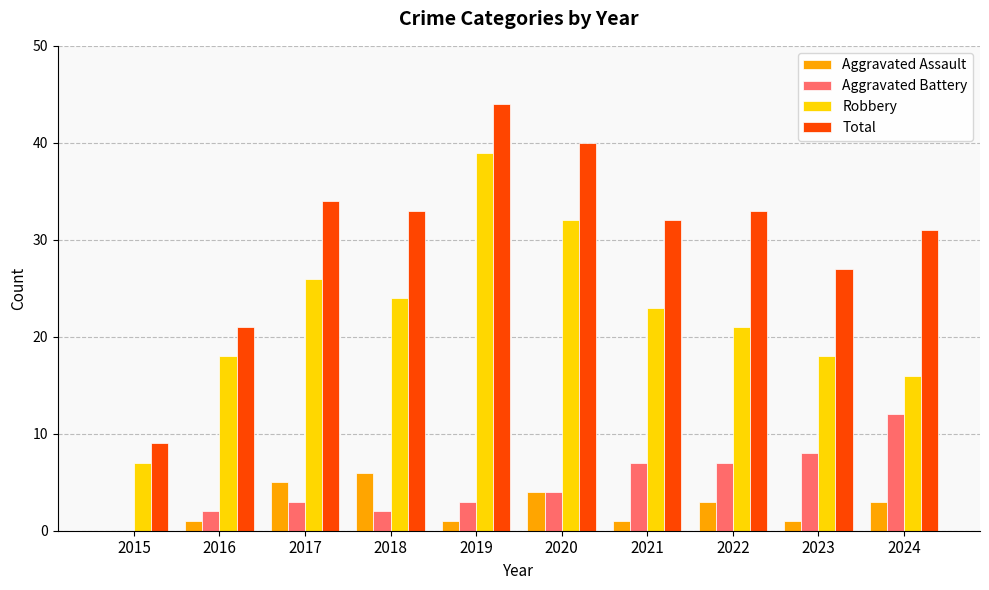

What is the highest value of the Aggravated Assault series?

6